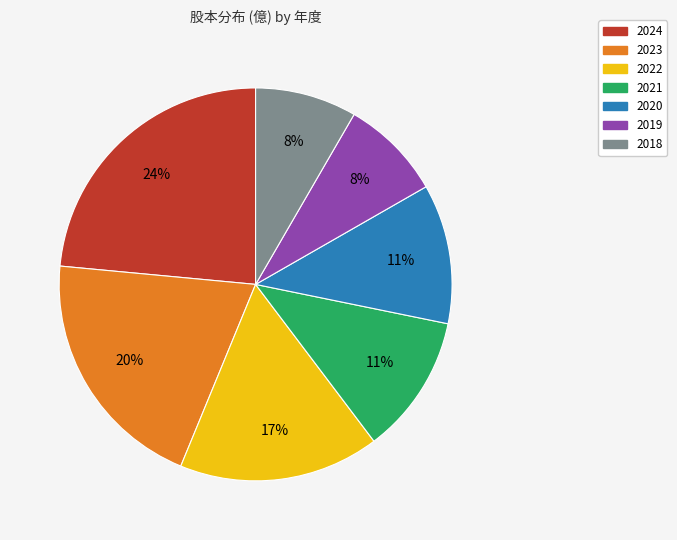

Between 2022 and 2018, which is larger?

2022